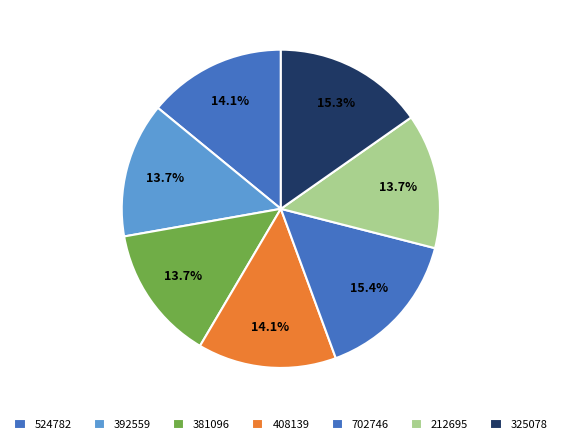

To the nearest percent, what percentage of the pie is 392559?

14%